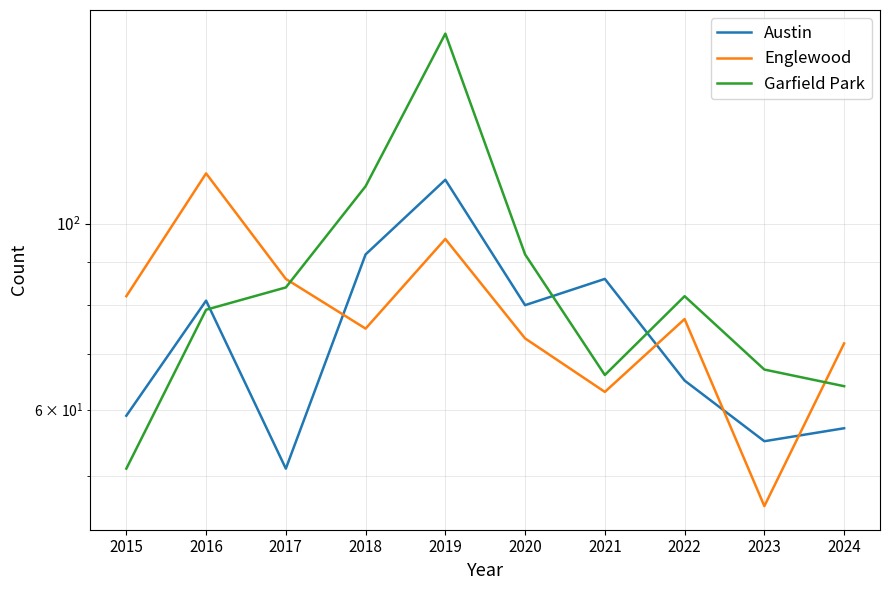

Reading left to right, transcribe all the data shown in this chart.

Austin: 59	81	51	92	113	80	86	65	55	57
Englewood: 82	115	86	75	96	73	63	77	46	72
Garfield Park: 51	79	84	111	169	92	66	82	67	64